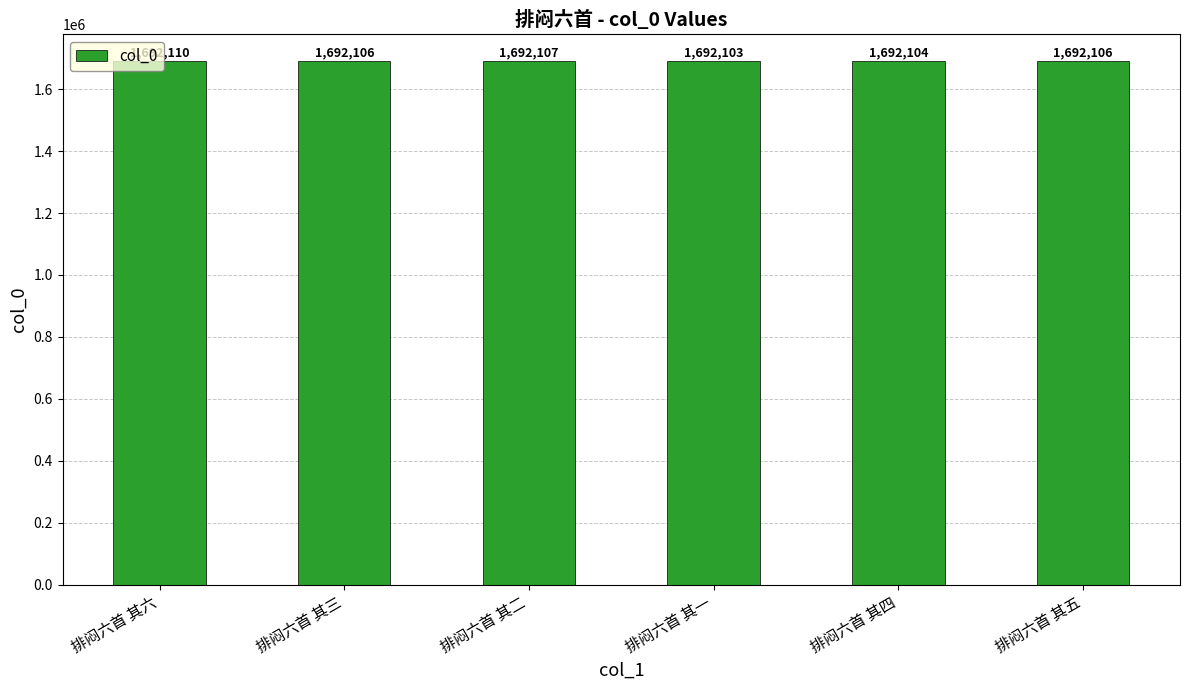

What is the label of the 6th bar from the right?

排闷六首 其六